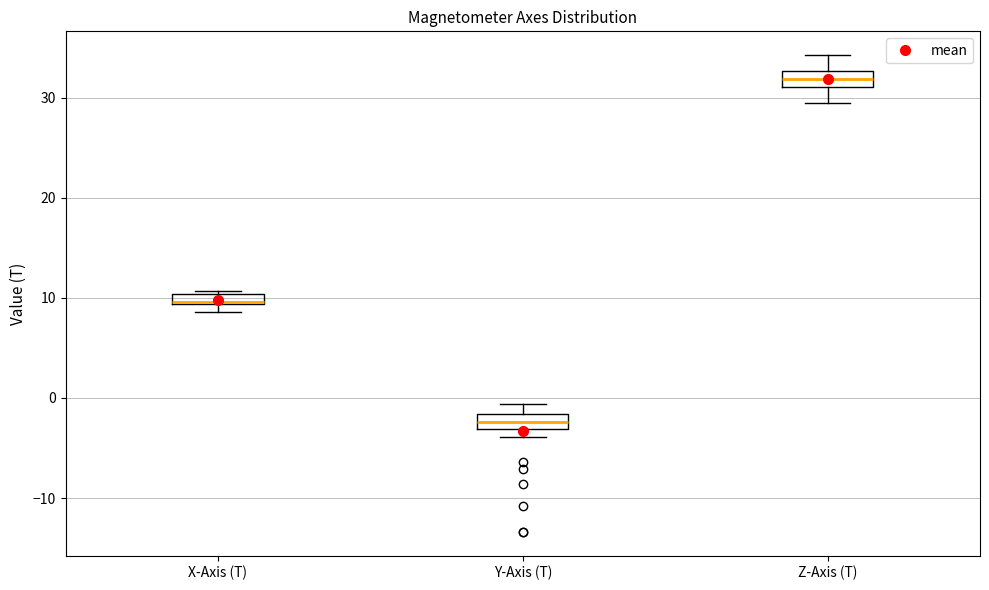

Where does the median line of the box for Z-Axis (T) sit on the y-axis? The values are not printed on the chart, so give them approximately, as read against the axis.

32